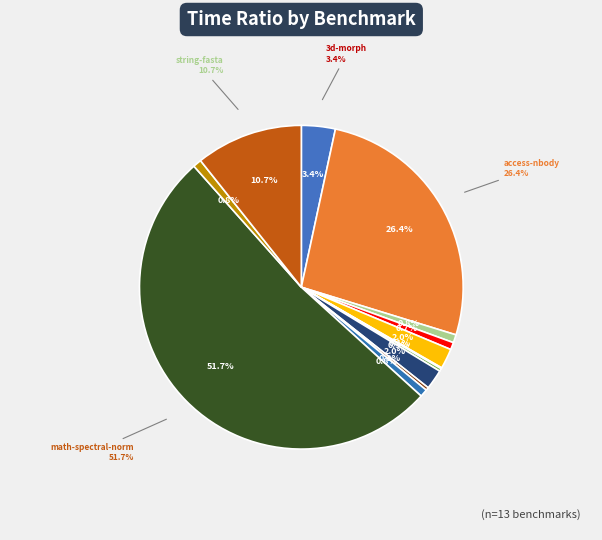

What percentage is the string-fasta slice, to the nearest percent?

11%